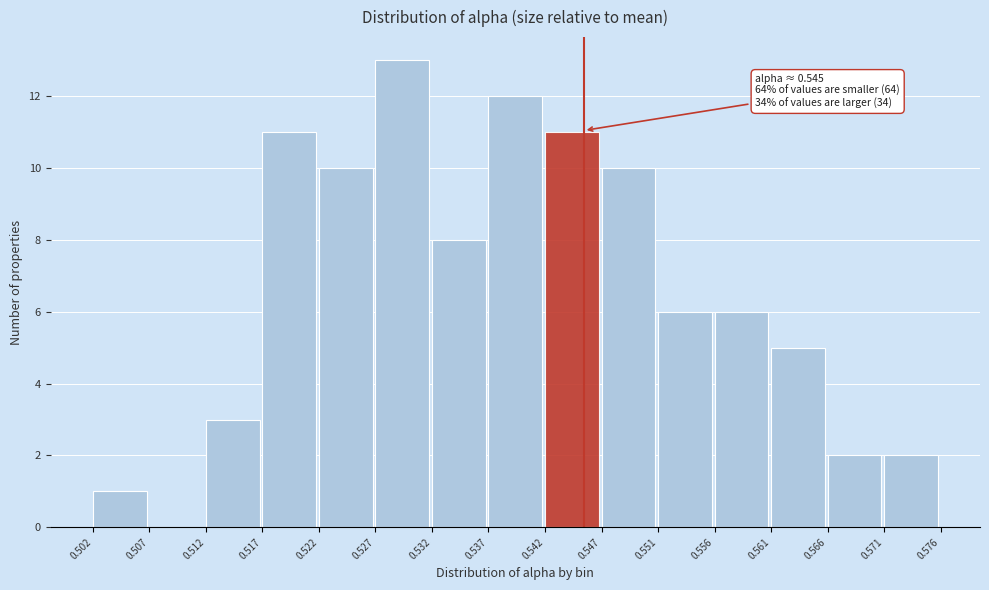

Which range on the x-axis has the tallest bar?

0.527 to 0.532